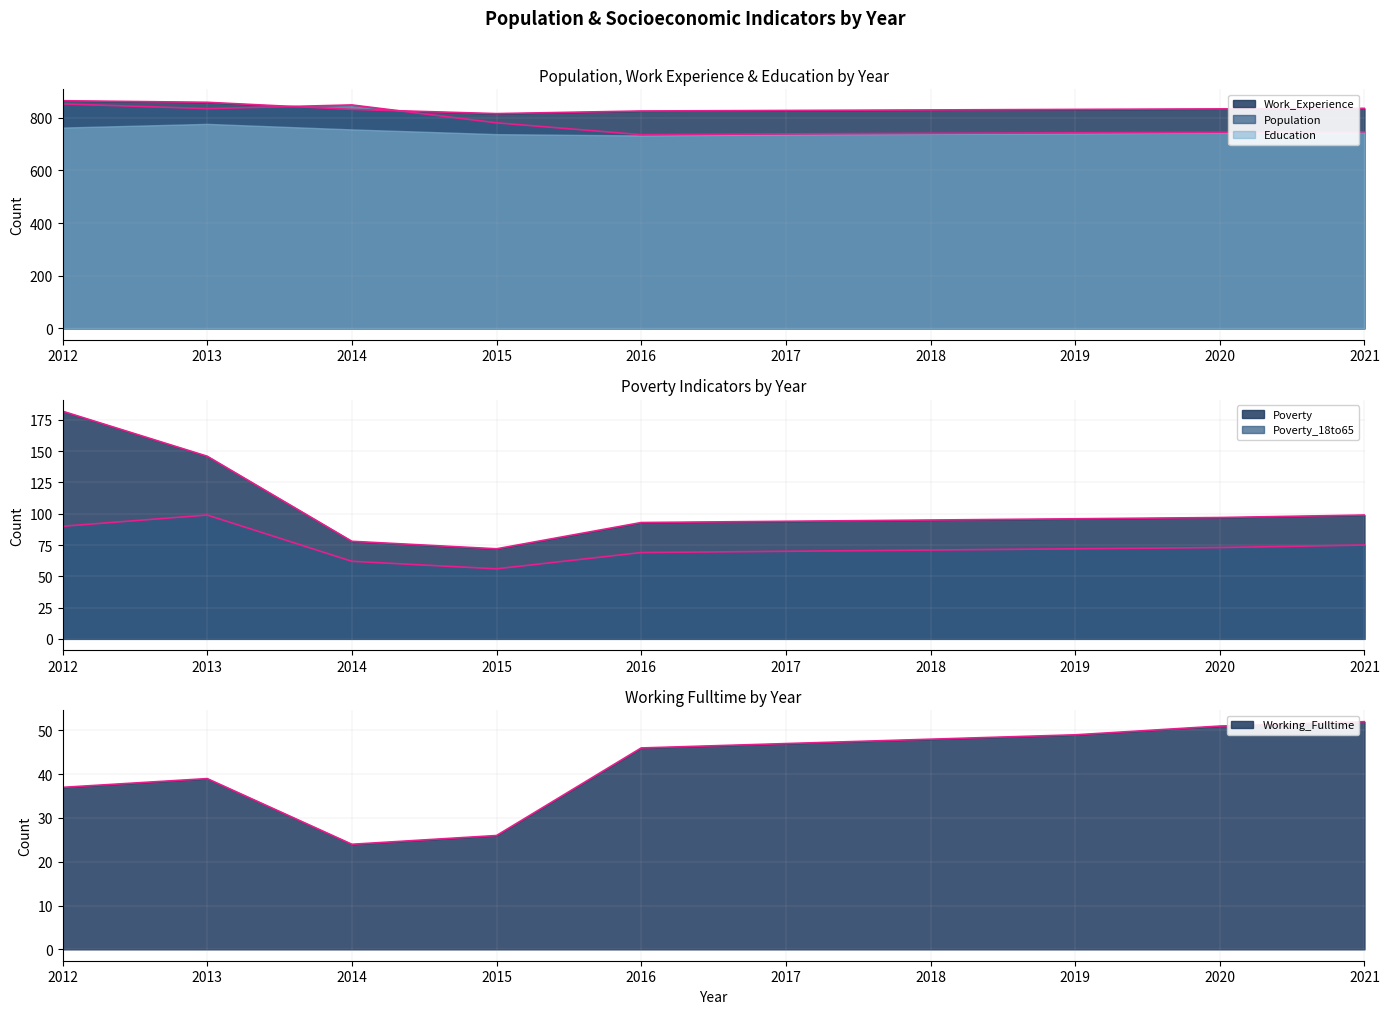

What is the value of the Population point at the 7th from the left?

741